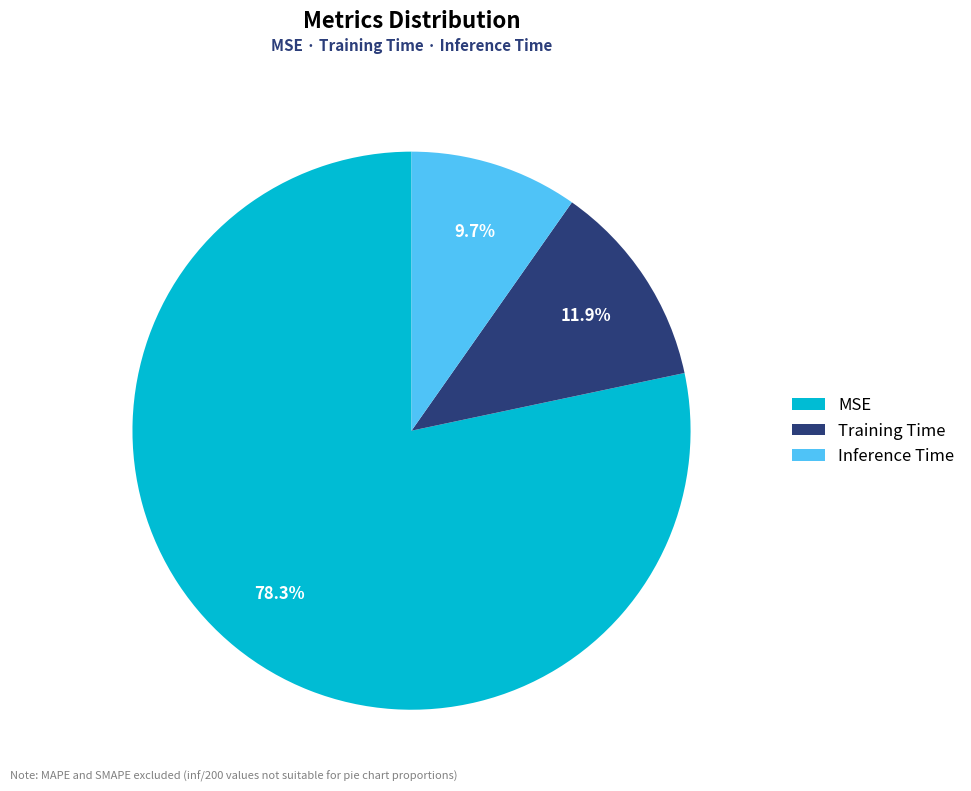

Count the number of slices in the pie.

3